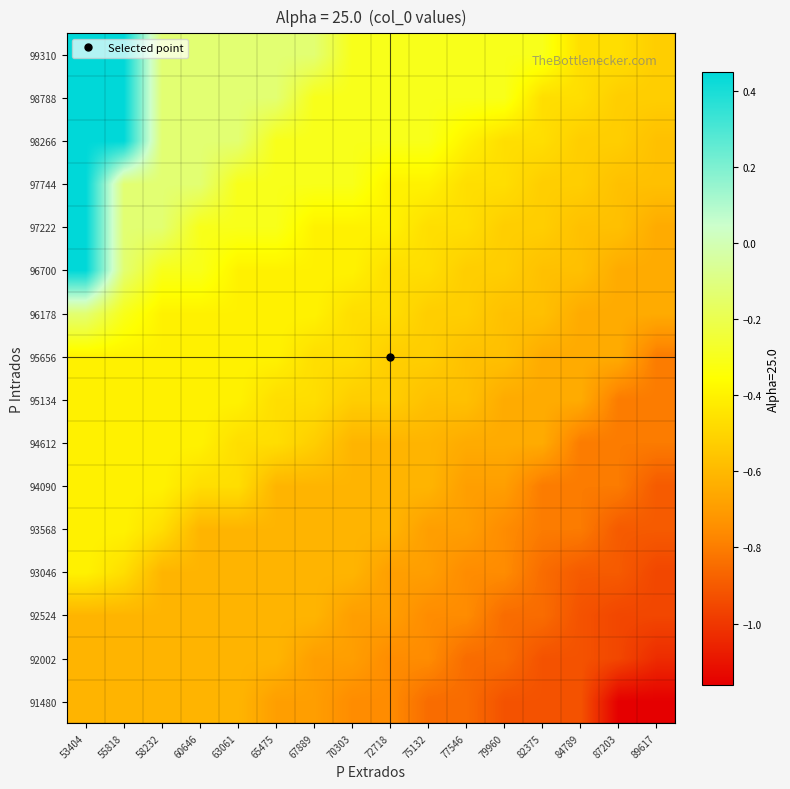

At which category is the sum across all series the highest?

53404